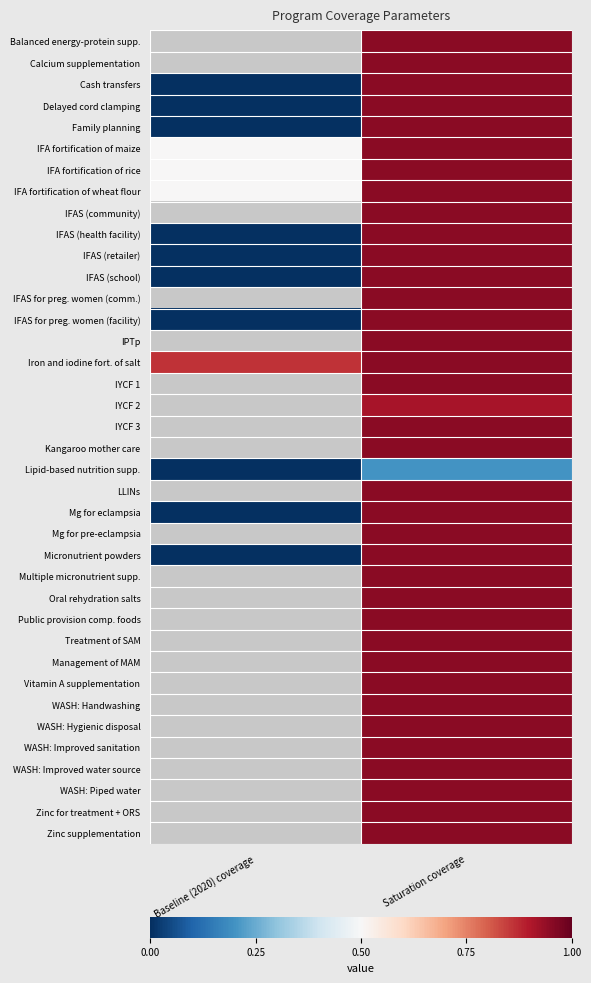

Is the value of WASH: Piped water at Baseline (2020) coverage greater than the value of Kangaroo mother care at Saturation coverage?

No